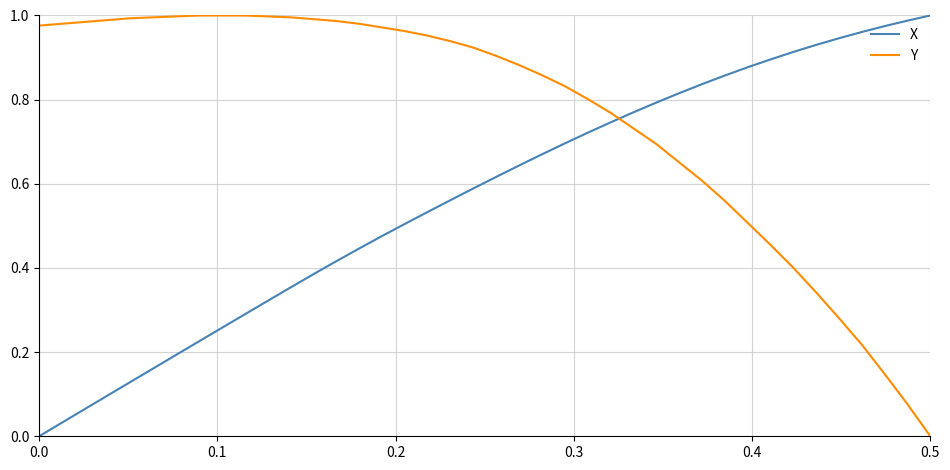

Which series has the largest total across all categories?

Y